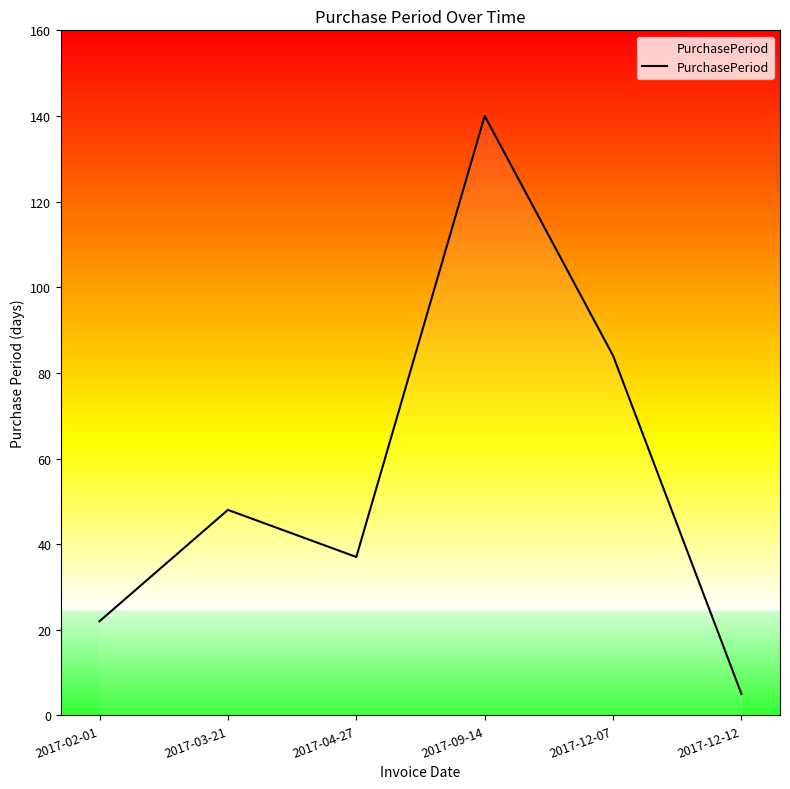

Reading left to right, list all the values displayed in this chart.

22	48	37	140	84	5